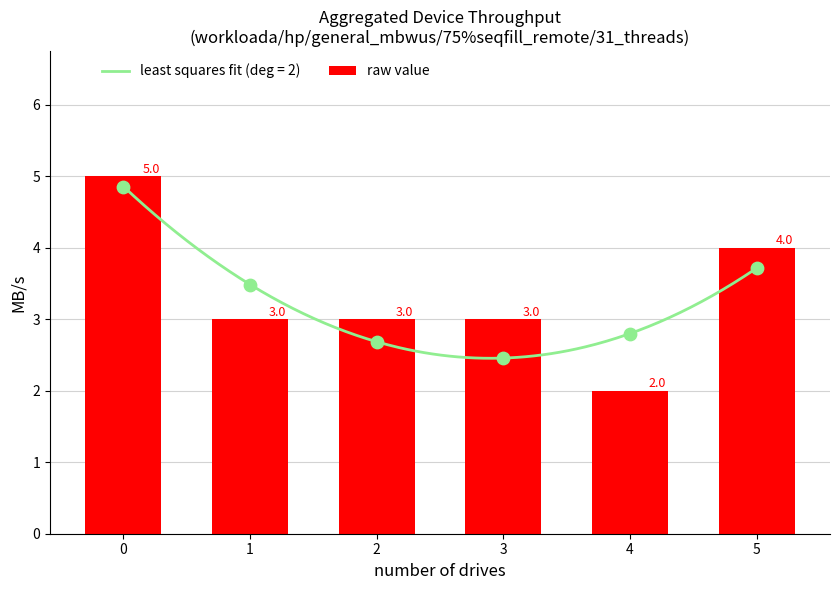

Which has a higher value, 5 or 3?

5